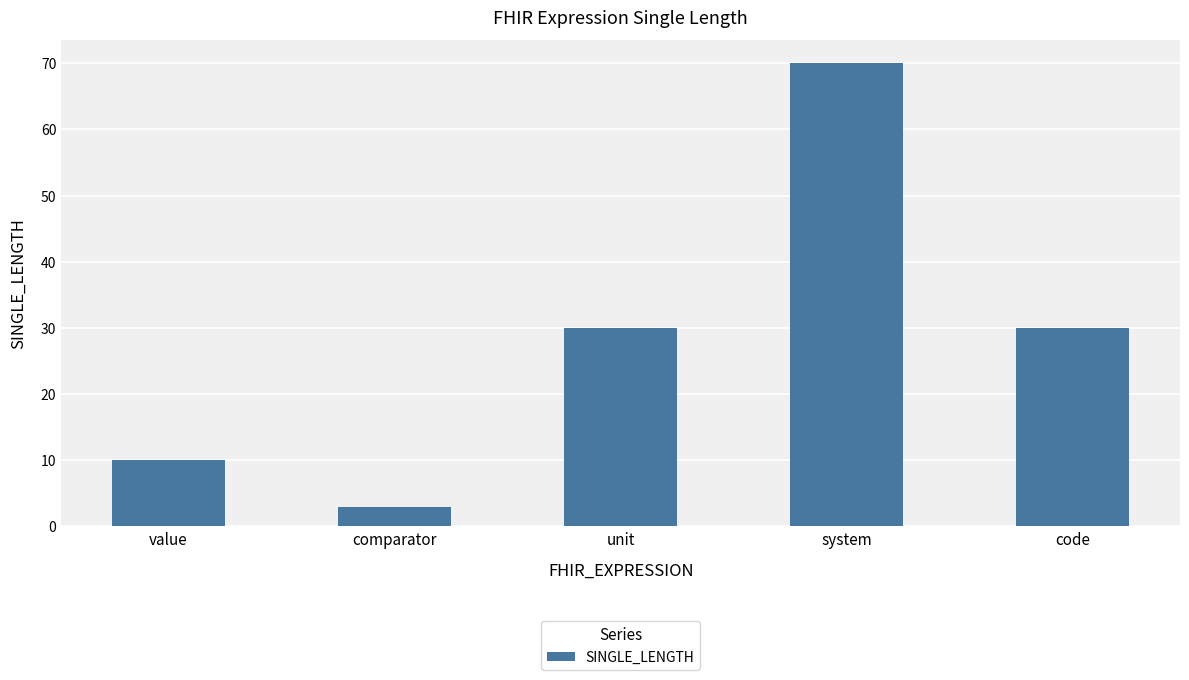

Read the value at unit.

30